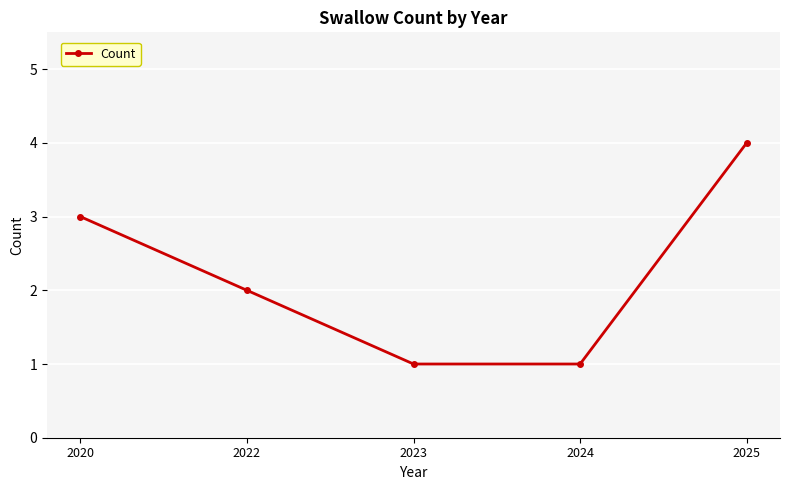

What is the difference between the values at 2022 and 2023?

1